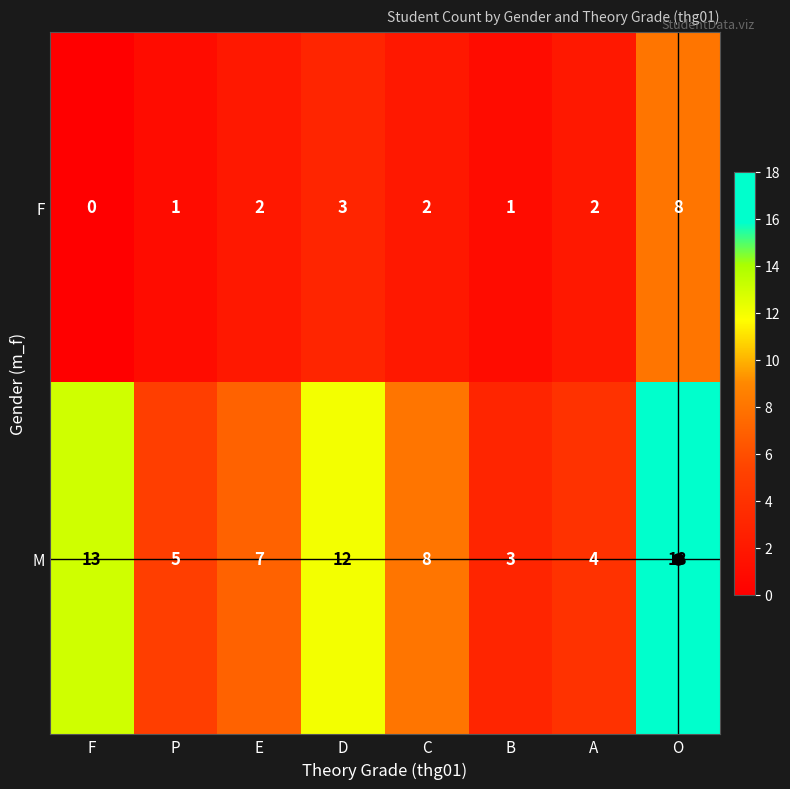

True or false: F has a value of 1 at B.

True